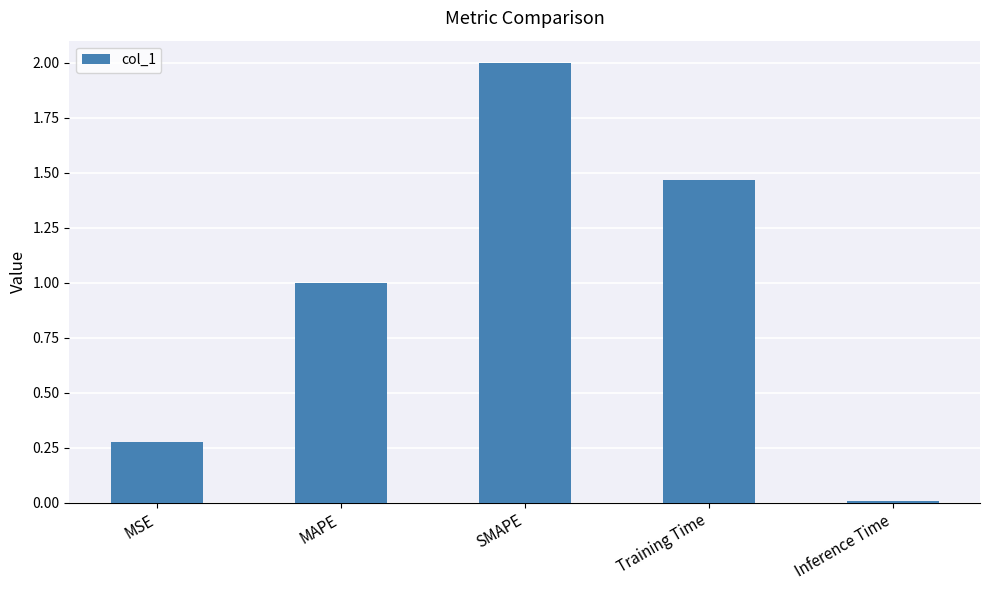

List the labels in order of value, smallest first.

Inference Time, MSE, MAPE, Training Time, SMAPE